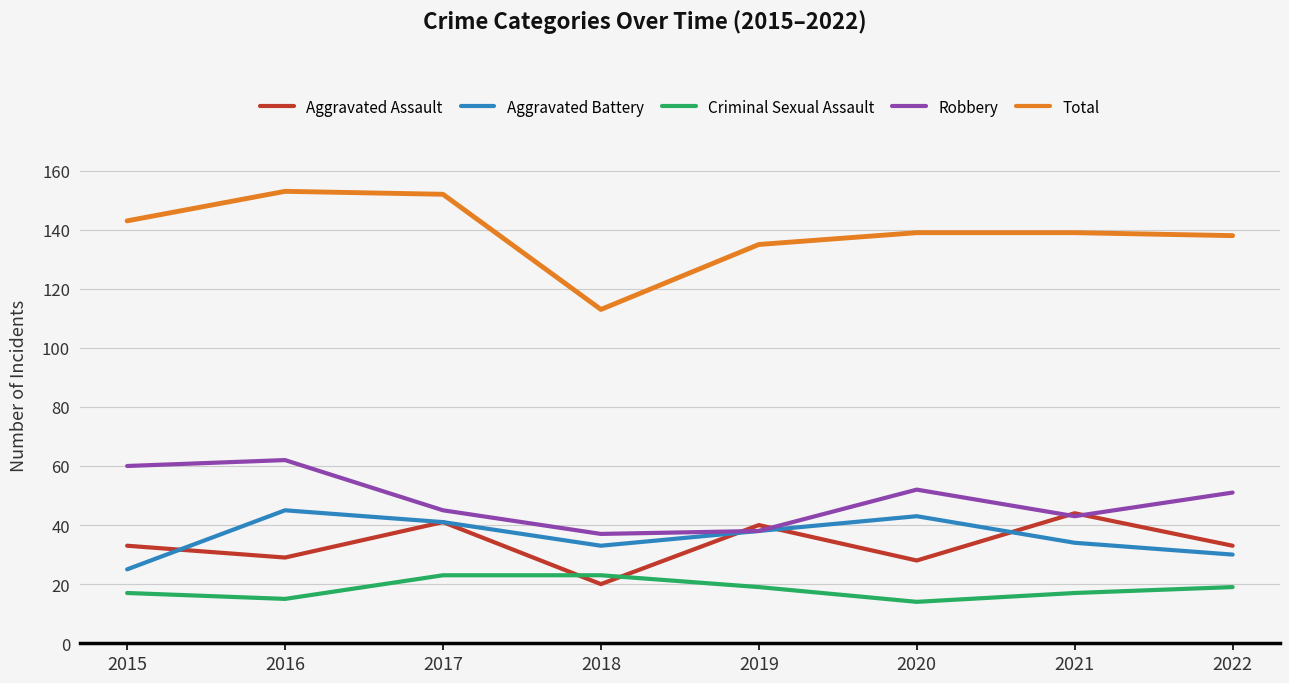

What is the maximum value for Aggravated Battery?

45